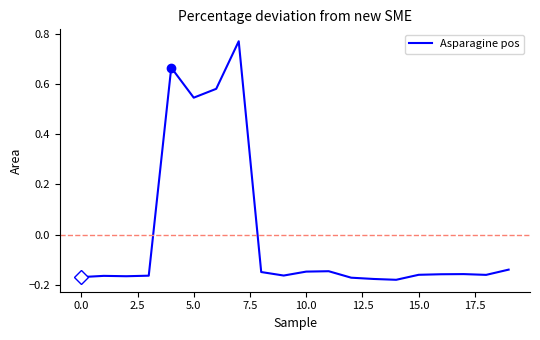

The value at 5.0 is 0.1. True or false?

False